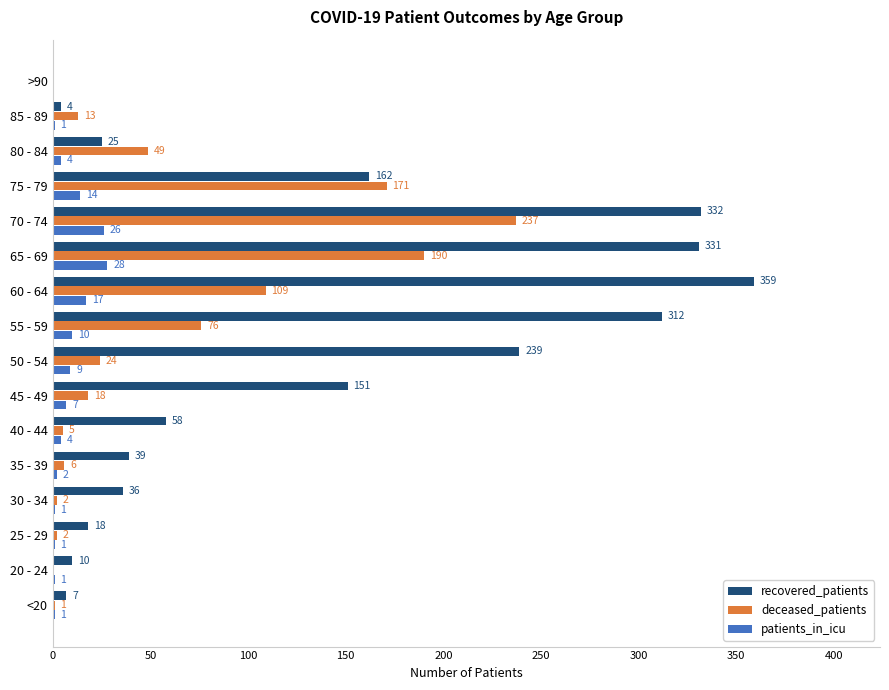

Between 80 - 84 and 85 - 89, which series saw the biggest shift?

deceased_patients